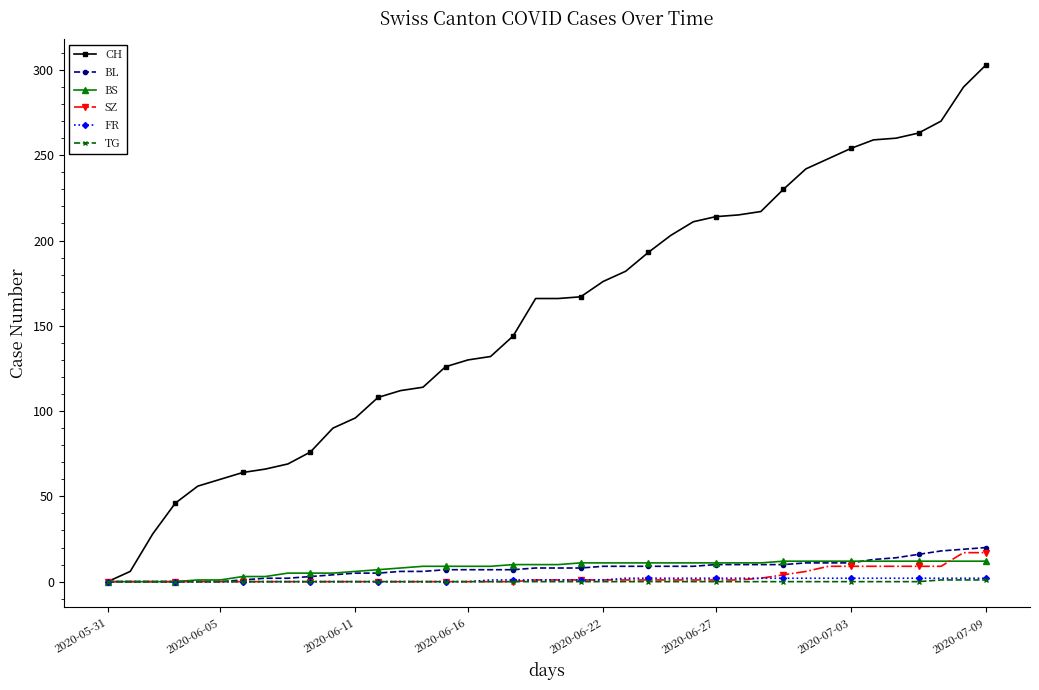

What is the highest value of the CH series?

303